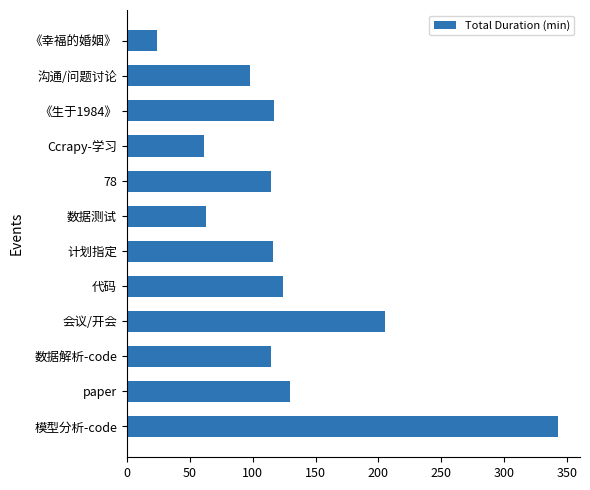

Which category has the lowest value across all series?

《幸福的婚姻》